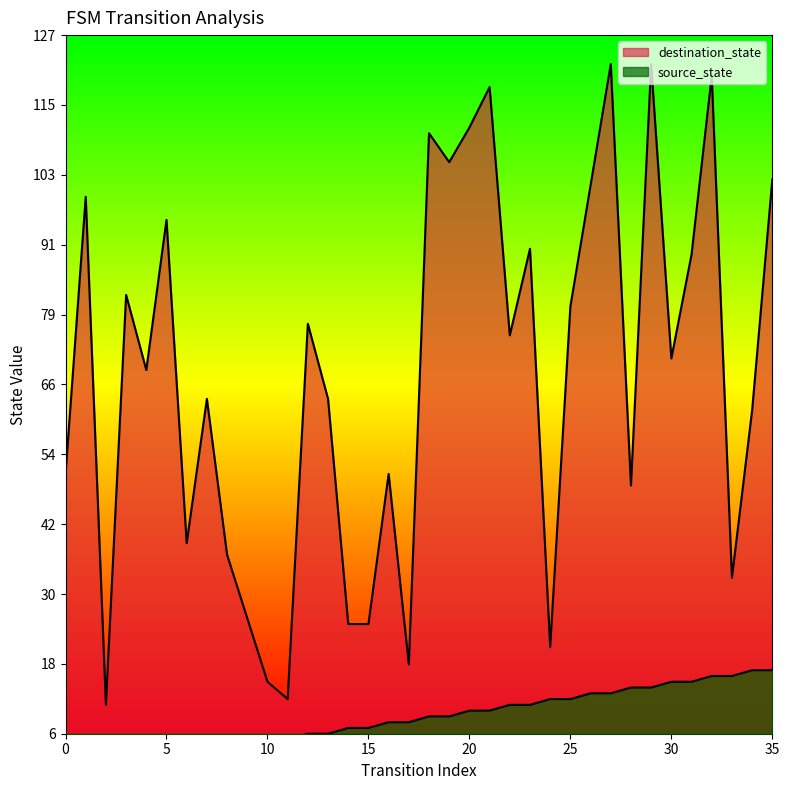

Reading left to right, extract all data points from this chart.

source_state: 0	0	1	1	2	2	3	3	4	4	5	5	6	6	7	7	8	8	9	9	10	10	11	11	12	12	13	13	14	14	15	15	16	16	17	17
destination_state: 51	99	11	82	69	95	39	64	37	26	15	12	77	64	25	25	51	18	110	105	111	118	75	90	21	80	101	122	49	122	71	89	120	33	62	102